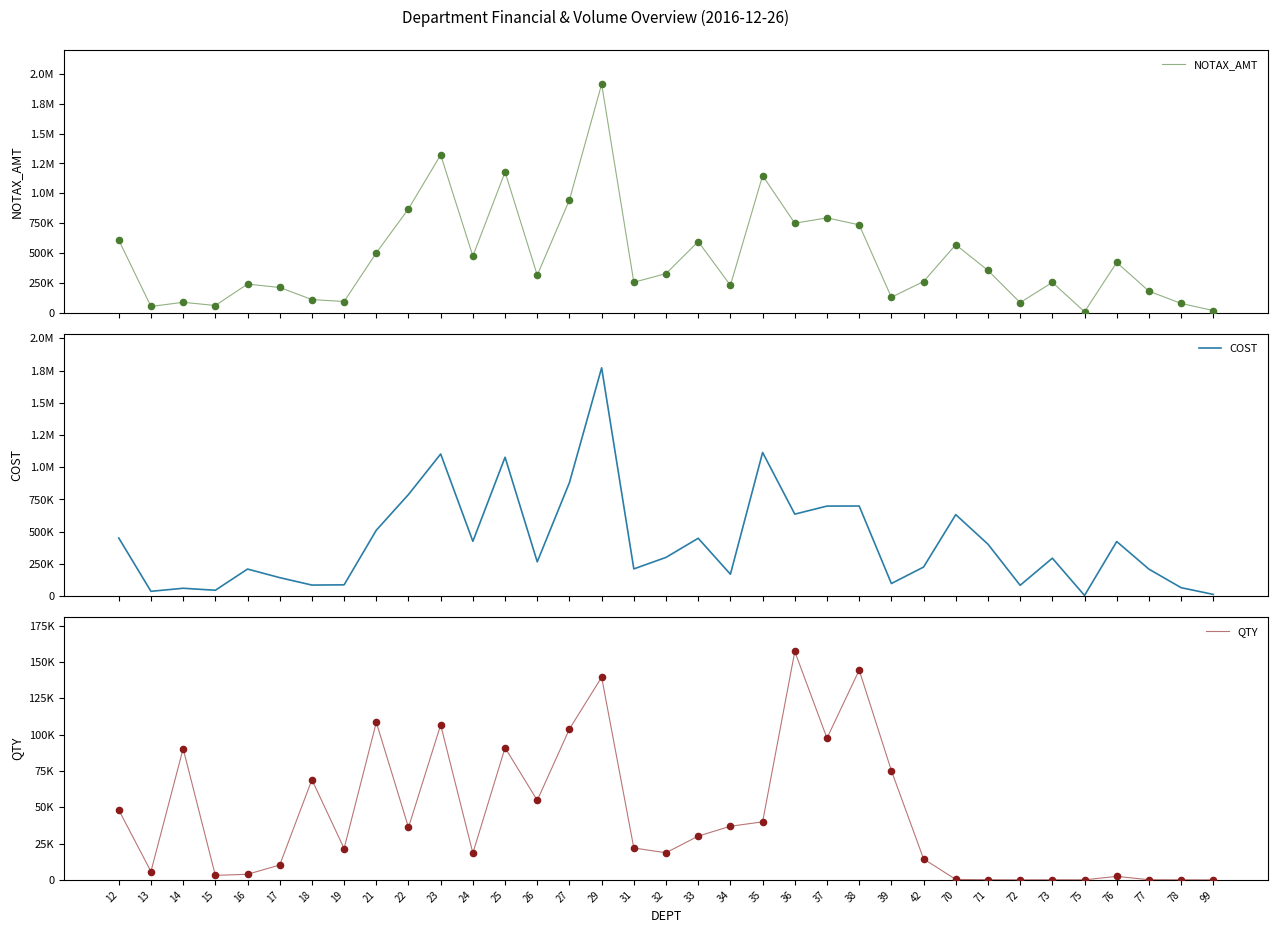

Which series contains the lowest Y value?

QTY